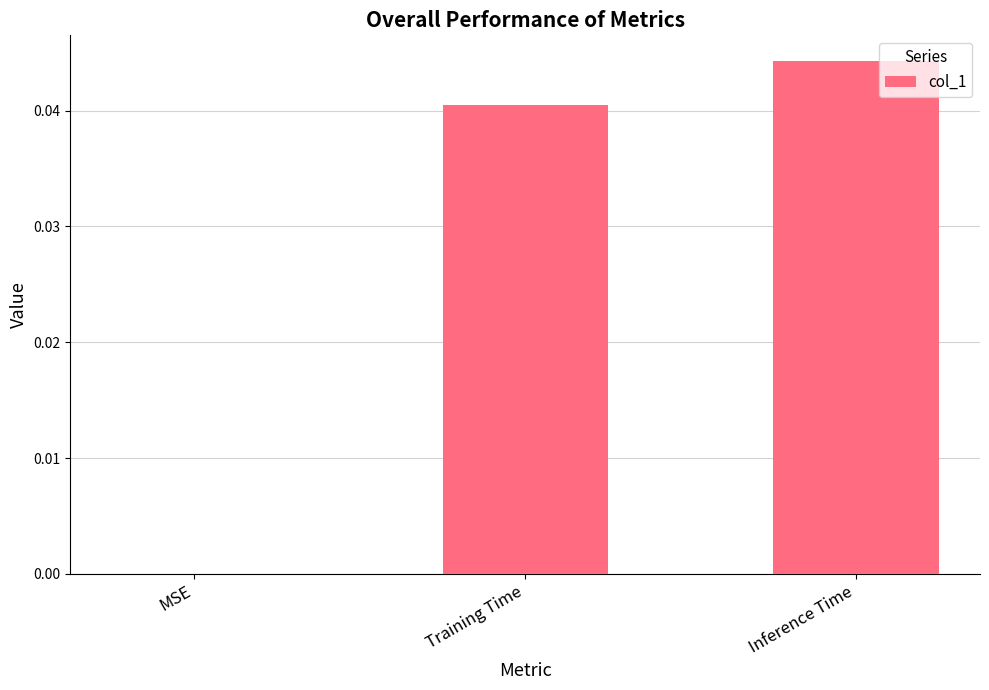

The chart shows a value of 0.1 at Inference Time. True or false?

False